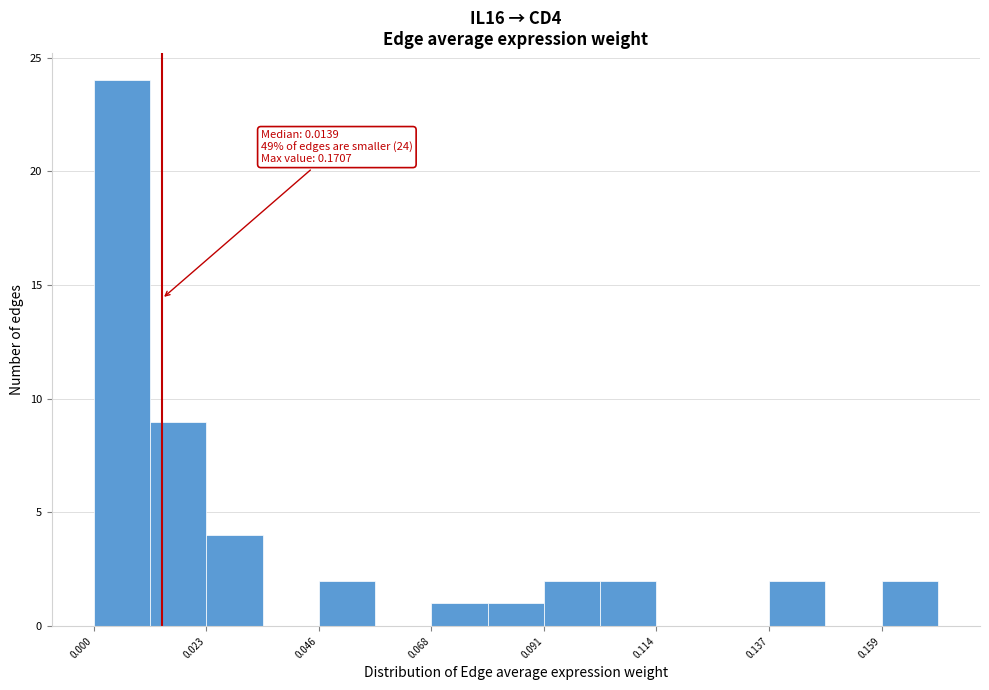

Around what value on the x-axis is the tallest bar? Give the approximate position of its centre, as read against the axis.

0.005